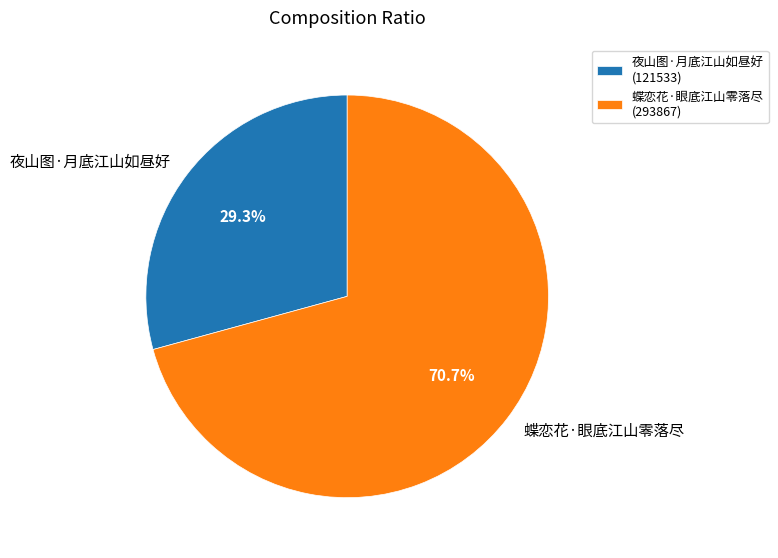

What portion of the pie excludes 夜山图·月底江山如昼好?

70.7%